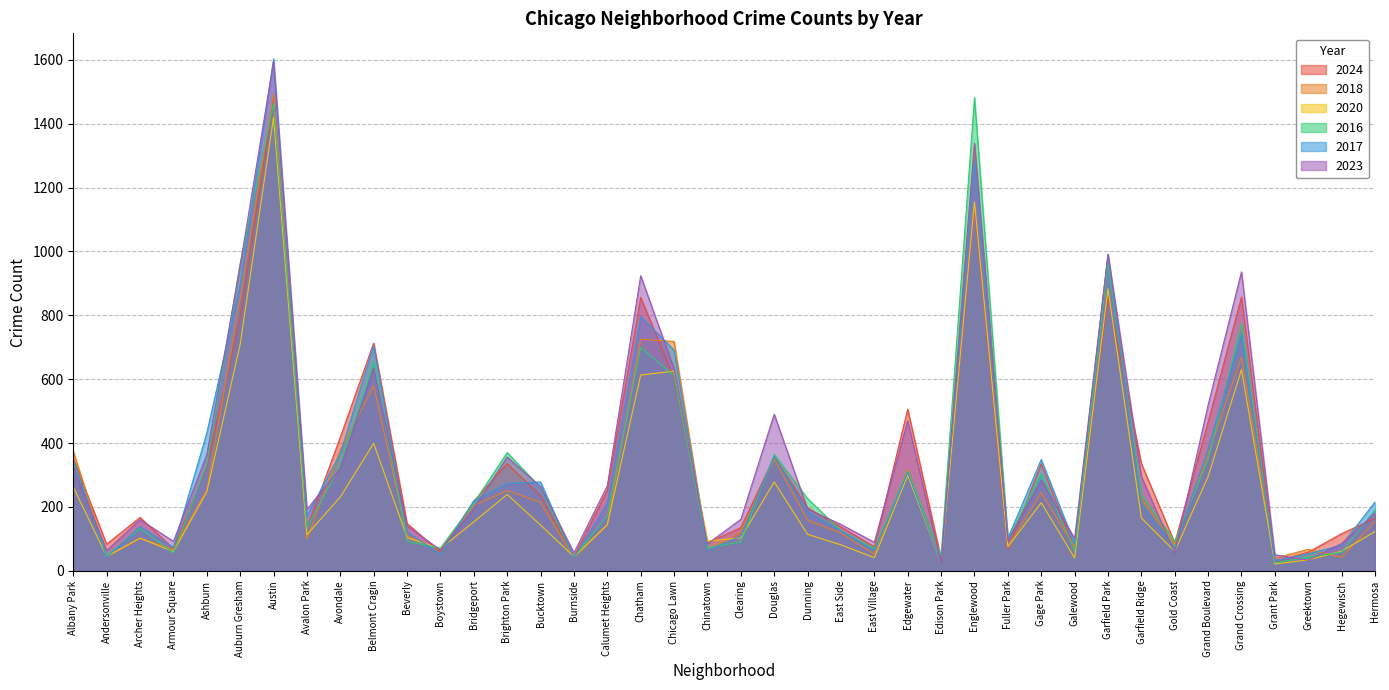

Which series changed the most between Avondale and Fuller Park?

2024